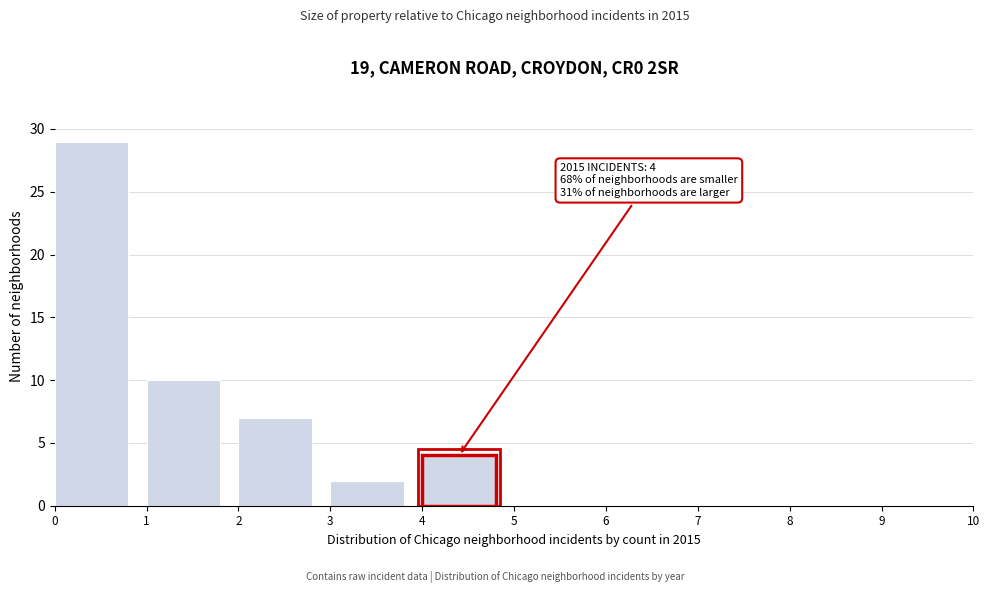

Over which range of the x-axis is the bar tallest?

0 to 1